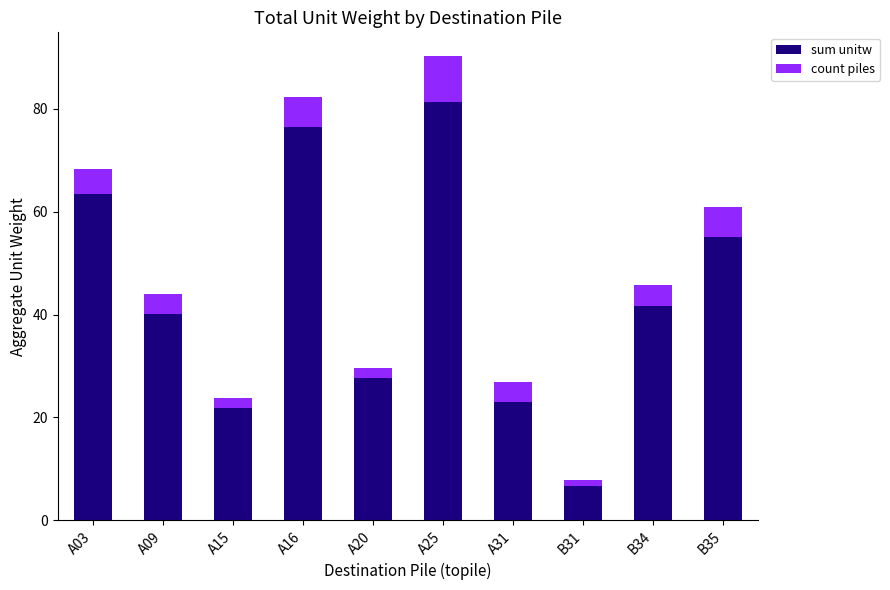

At which category is the sum across all series the highest?

A25